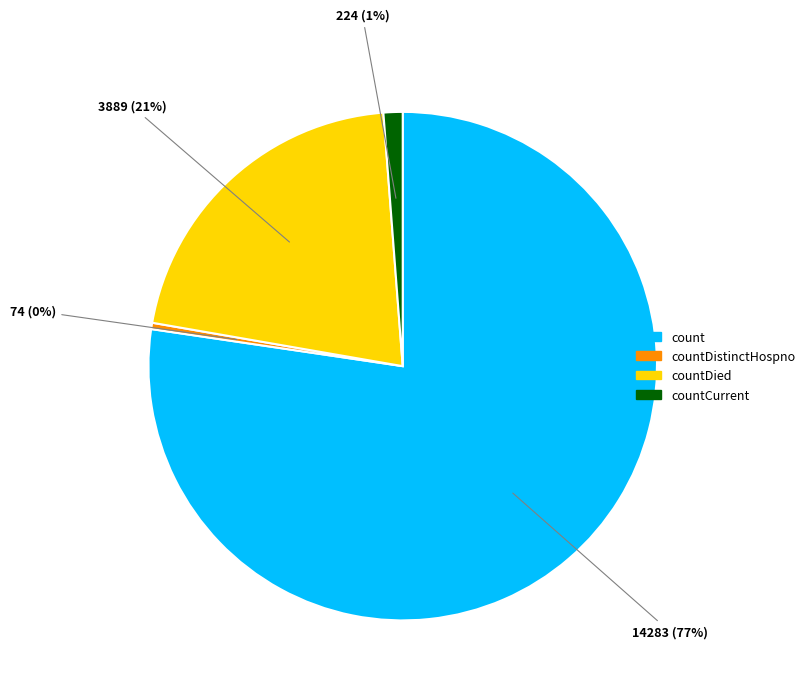

To the nearest percent, what portion does countDied represent?

21%